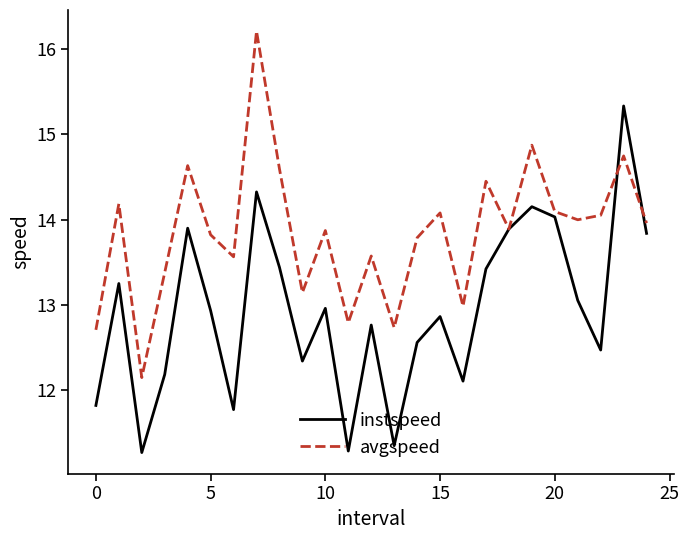

What is the maximum value shown in the chart?

16.2